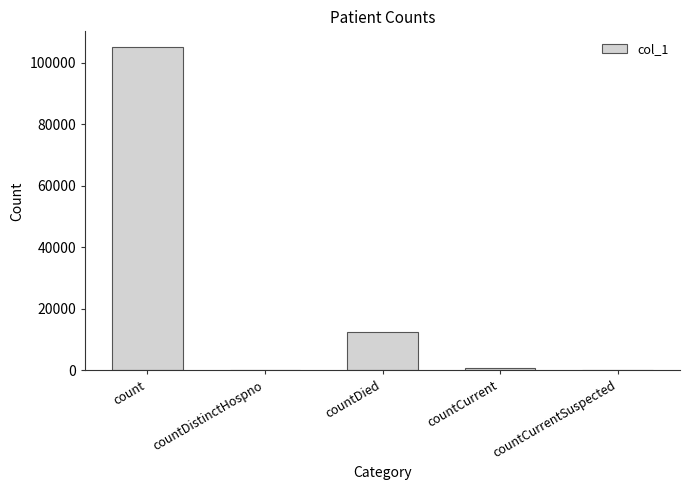

What is the sum of all values?

118327